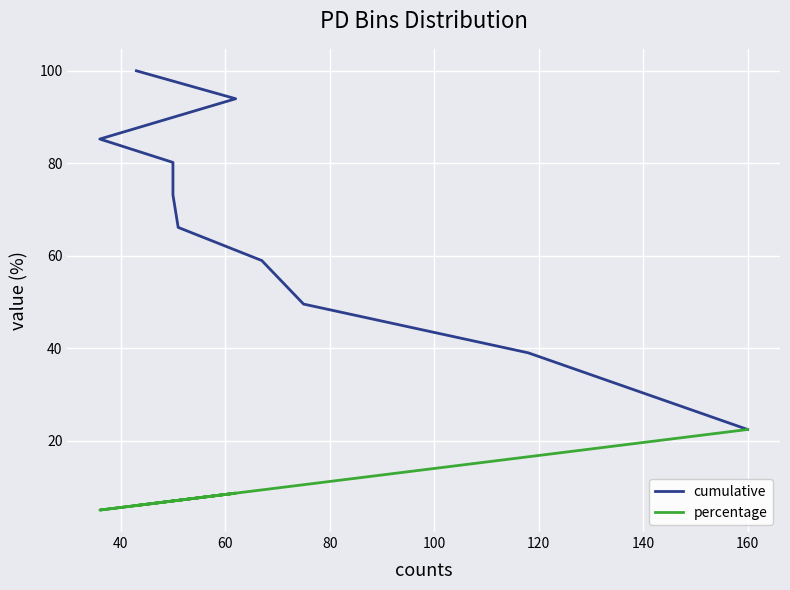

How many data points in percentage are less than 8?

5